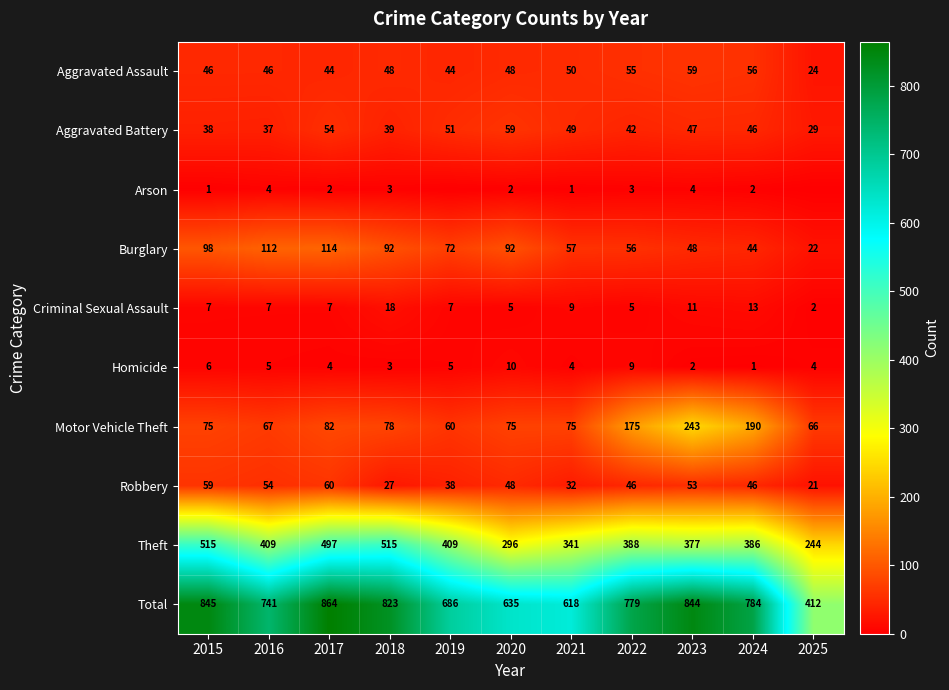

What is the difference between the maximum and minimum values in the Motor Vehicle Theft series?

183